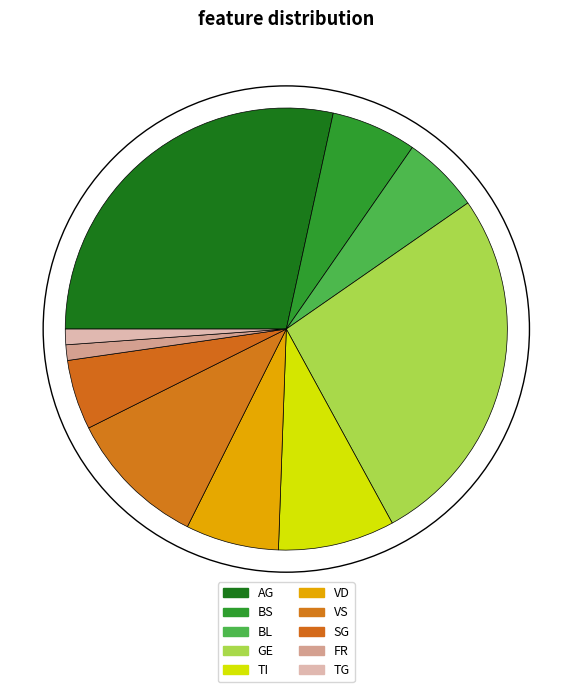

How many segments does this pie chart have?

10